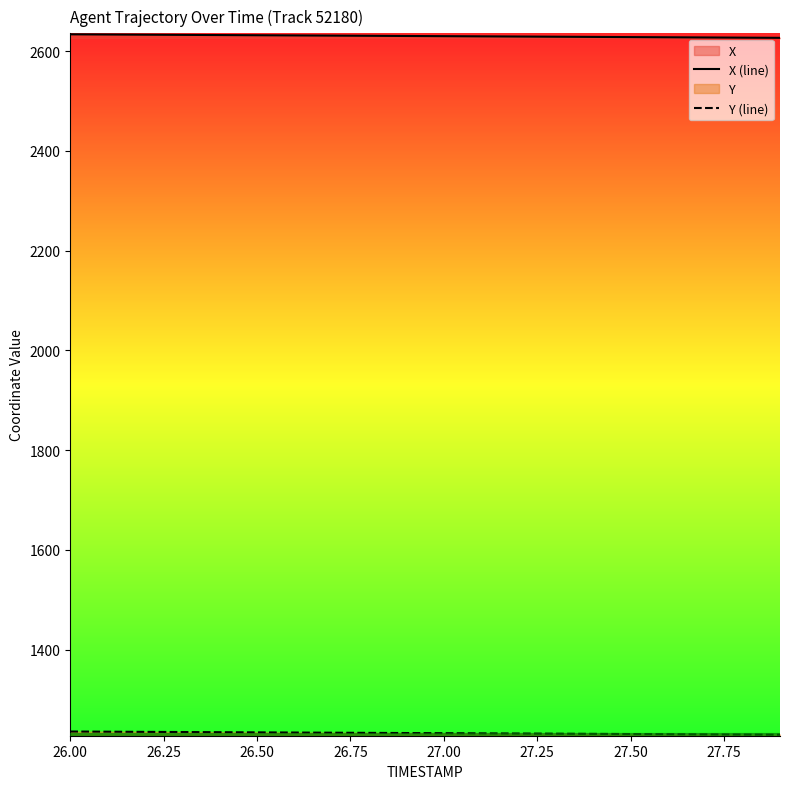

Rank the series by their average value, from lowest to highest.

Y (line), X (line)